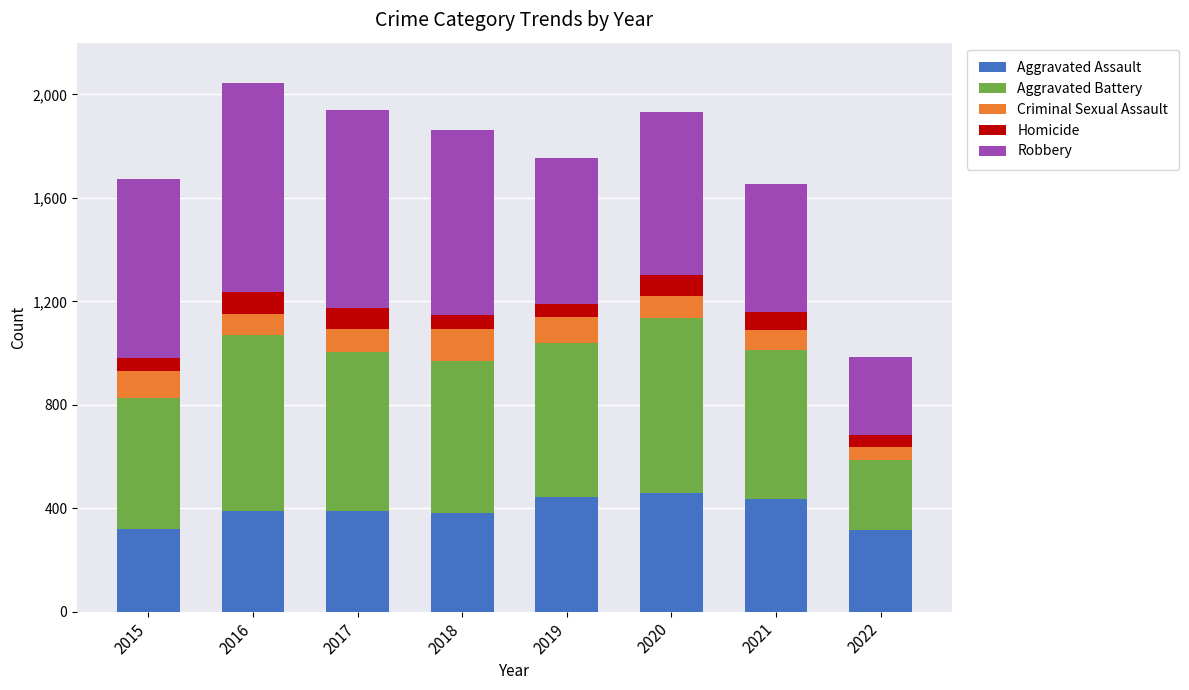

True or false: Aggravated Assault has a value of 390 at 2016.

True